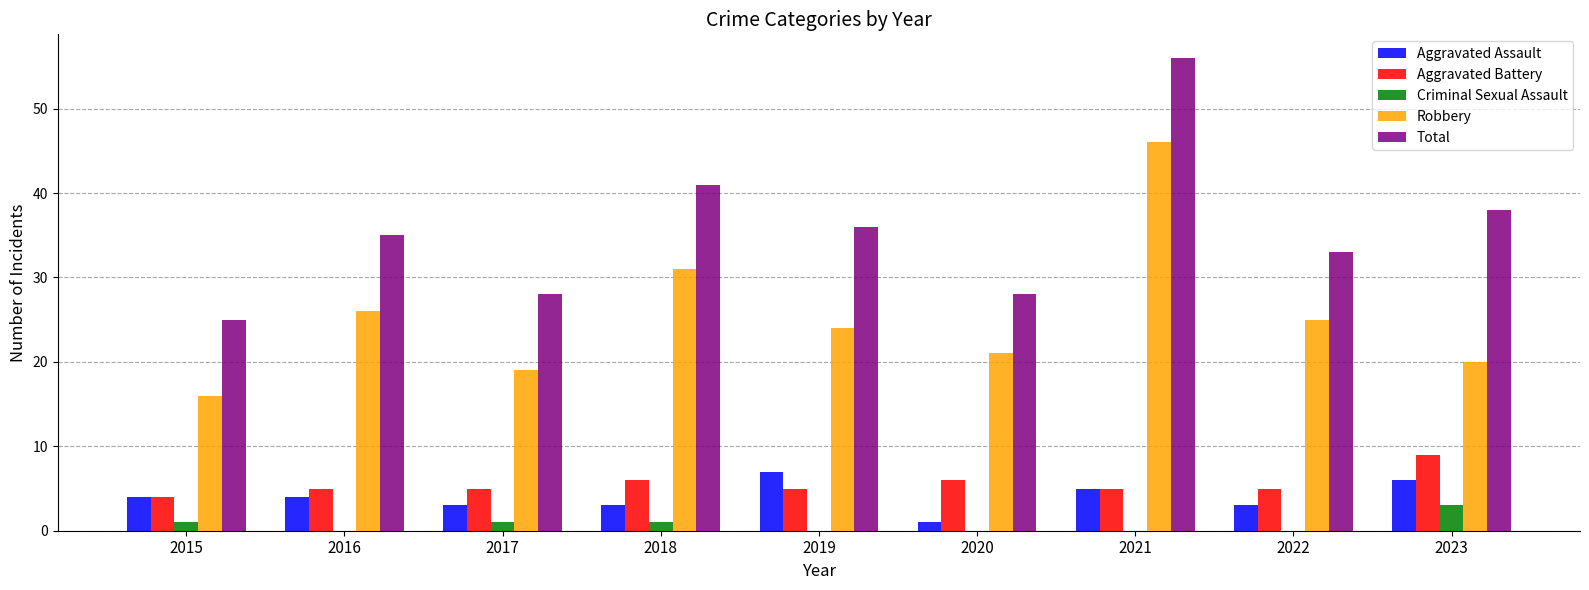

What are all the series names shown in the legend?

Aggravated Assault, Aggravated Battery, Criminal Sexual Assault, Robbery, Total